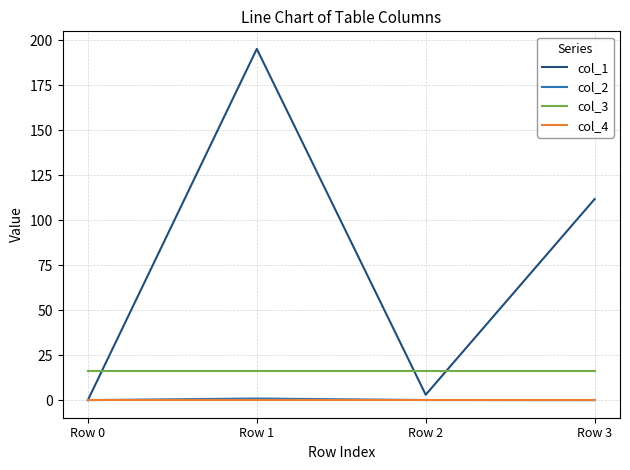

Which series has the largest range (max minus min)?

col_1